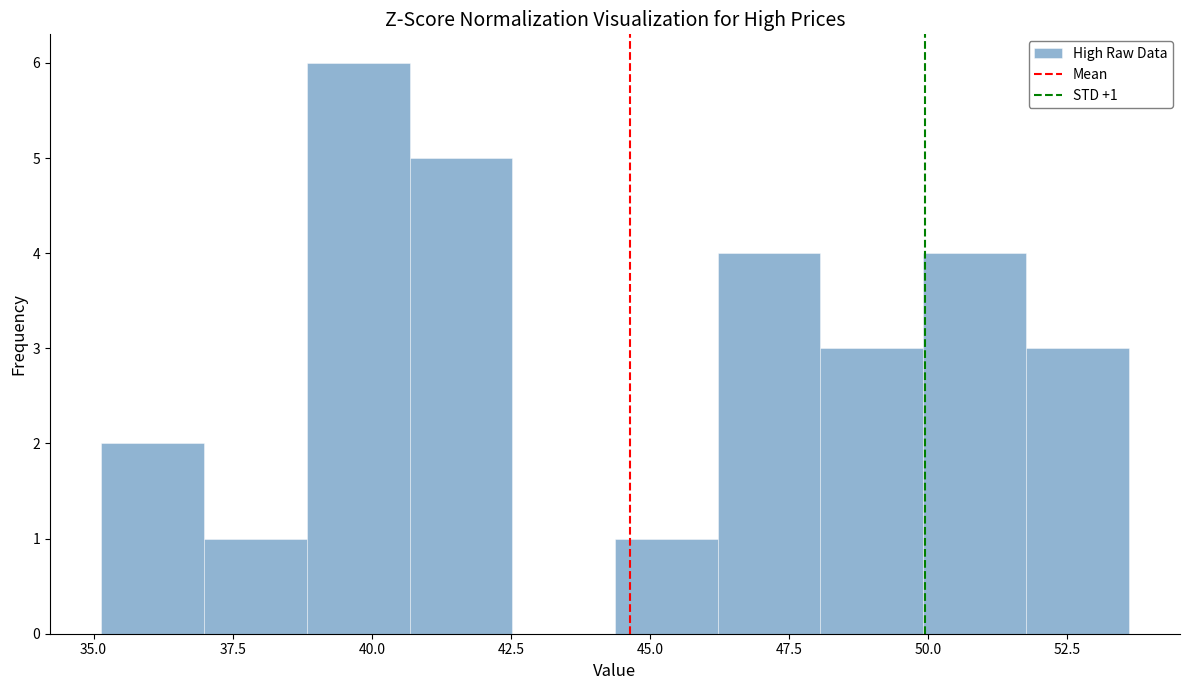

Around what value on the x-axis is the tallest bar? Give the approximate position of its centre, as read against the axis.

40.0